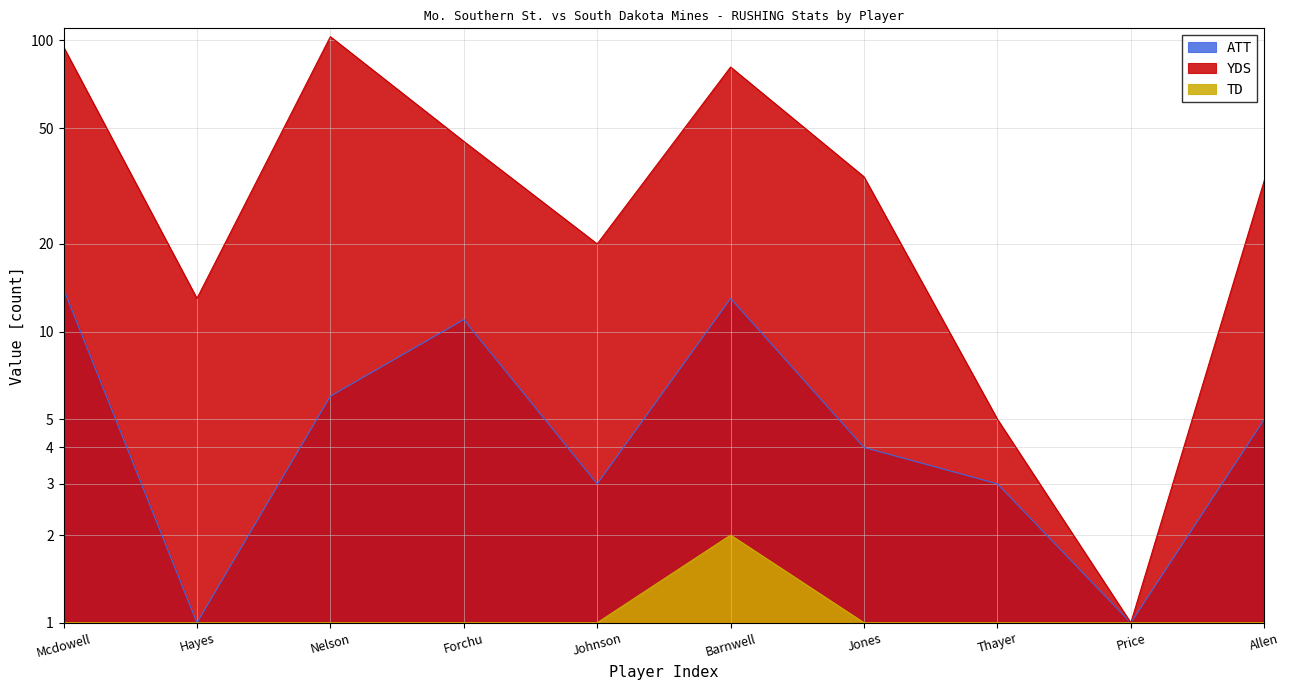

What is the value of the ATT point at the 6th from the left?

13